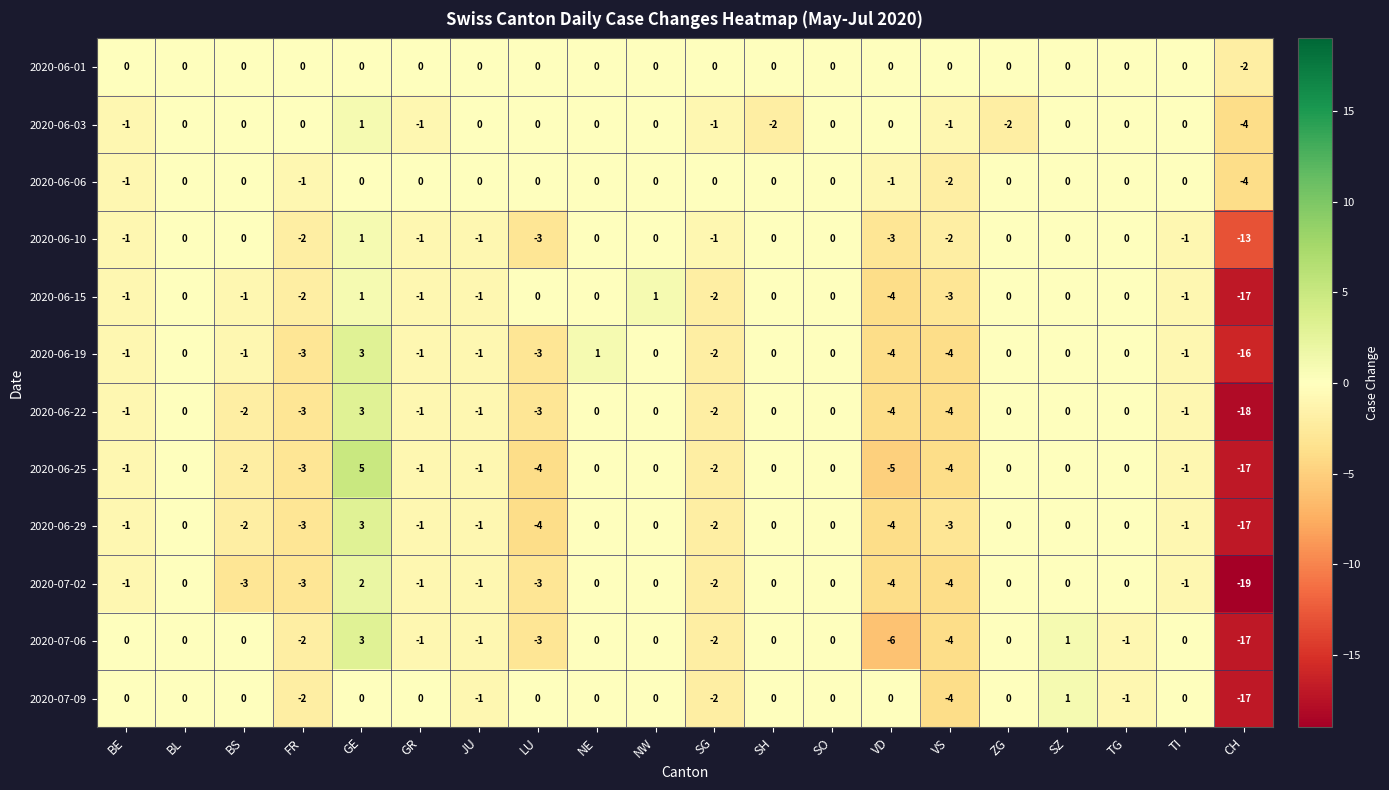

Which series has the largest total across all categories?

2020-06-01